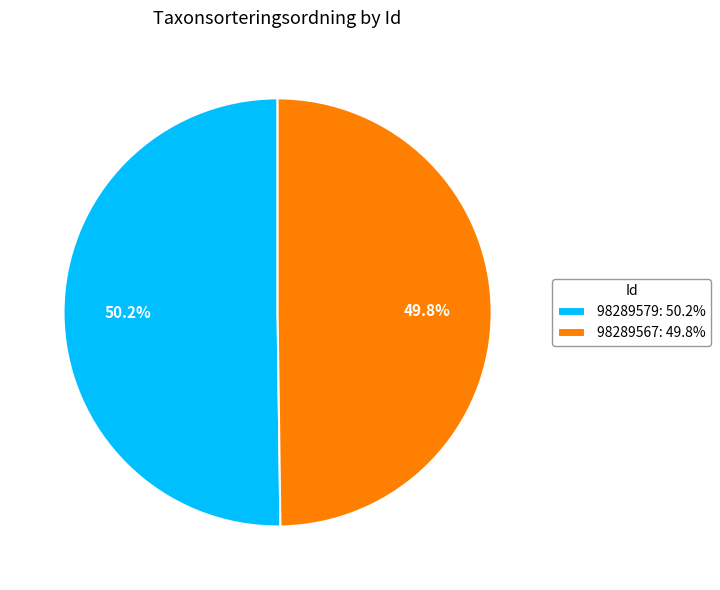

What percentage is the 98289567 slice, to the nearest percent?

50%